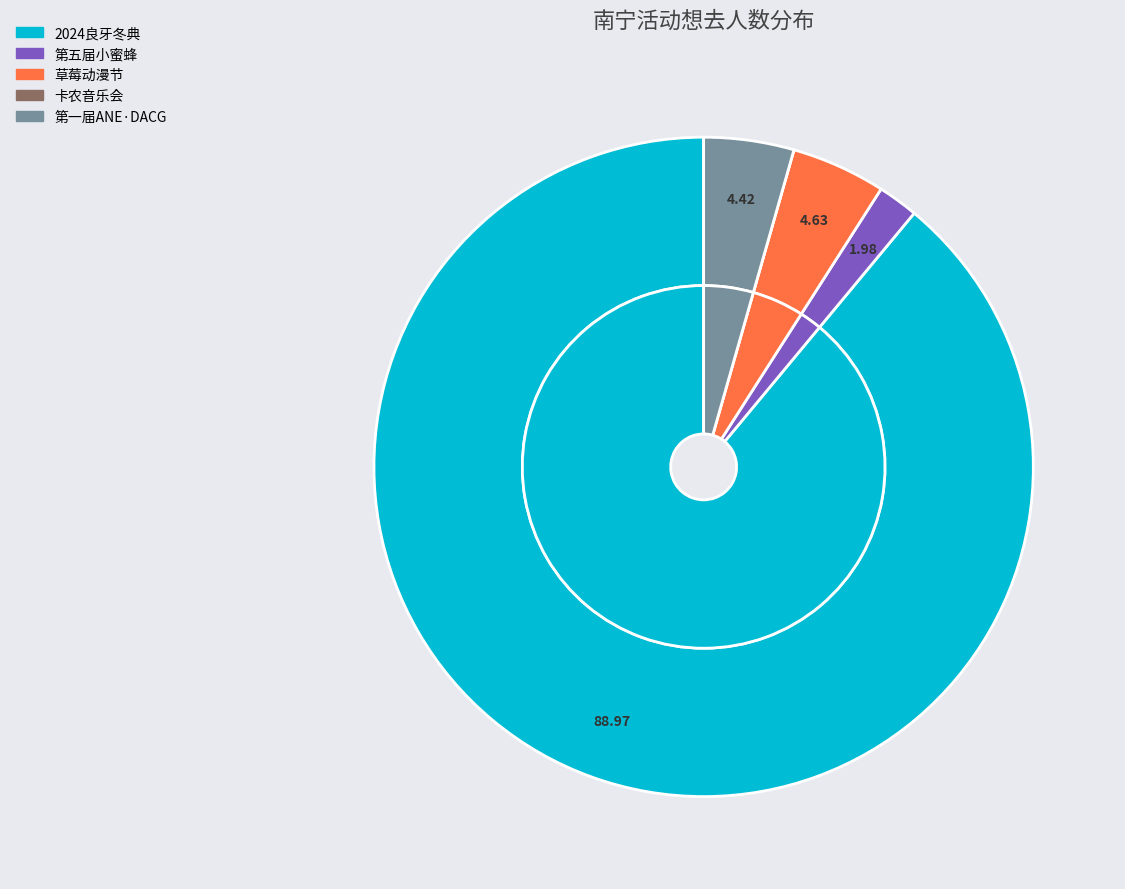

What is the ratio of the value at 南宁·第五届小蜜蜂动漫嘉年华 to the value at 南宁·草莓动漫节?

0.4